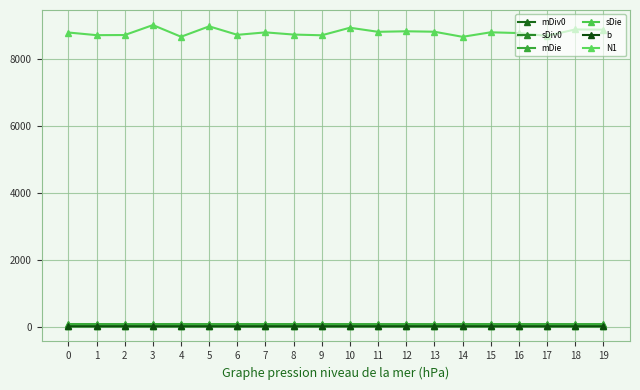

True or false: sDiv0 and sDie cross at least once.

False